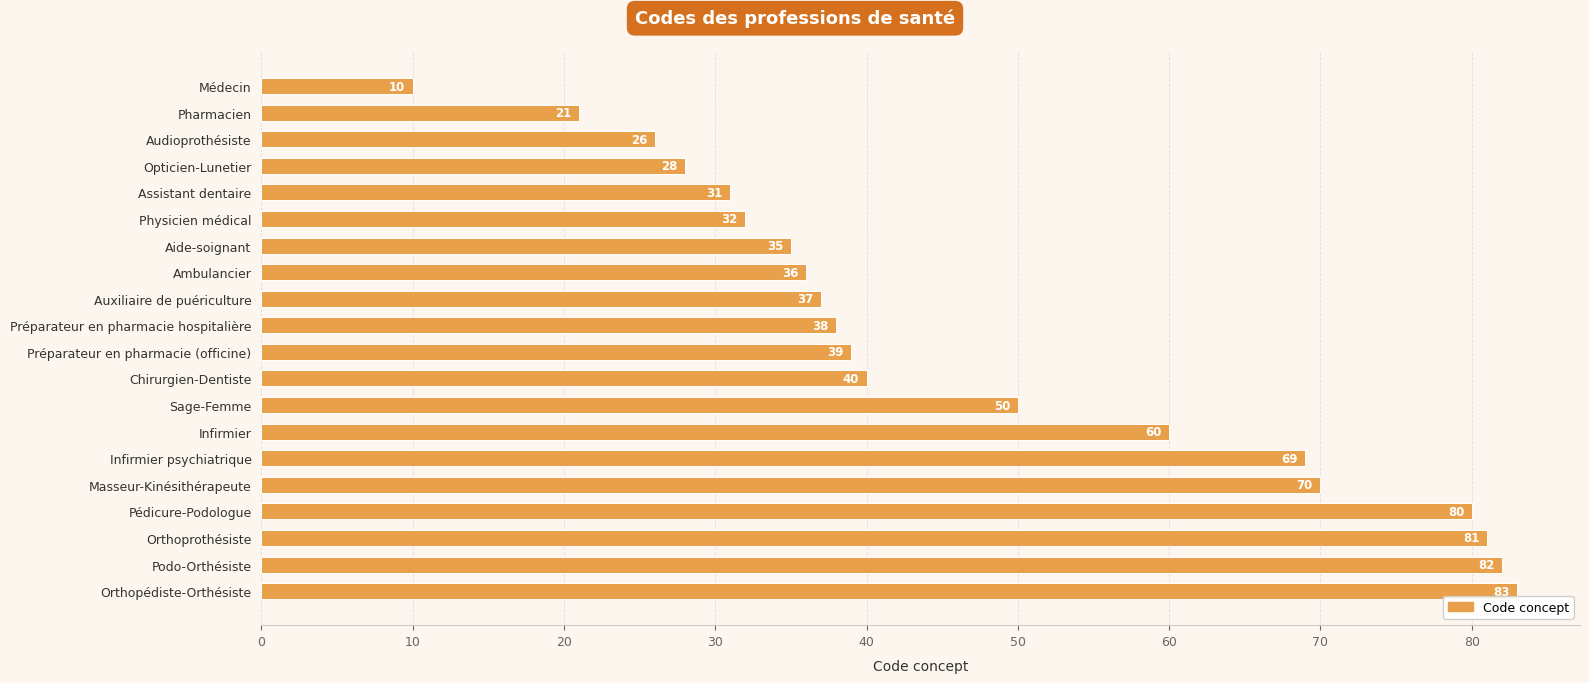

What is the change in value from Sage-Femme to Masseur-Kinésithérapeute?

+20